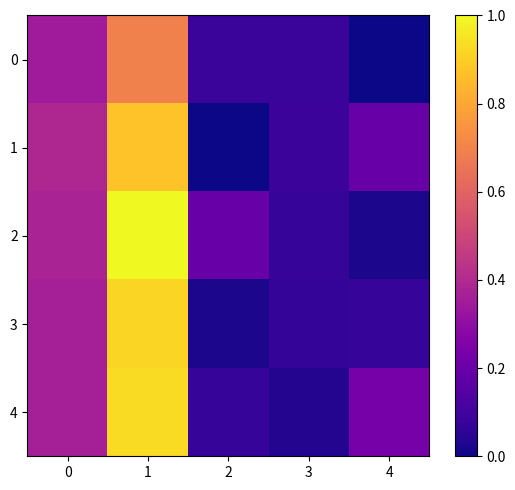

Count the number of data series in this chart.

5